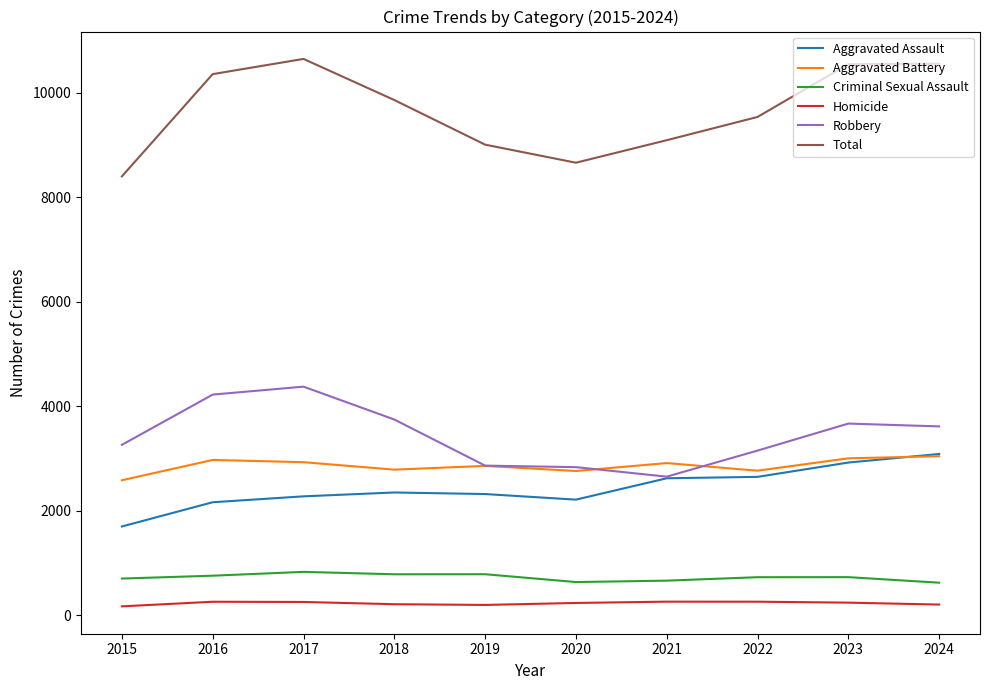

Rank the series at 2015 from lowest to highest value.

Homicide, Criminal Sexual Assault, Aggravated Assault, Aggravated Battery, Robbery, Total